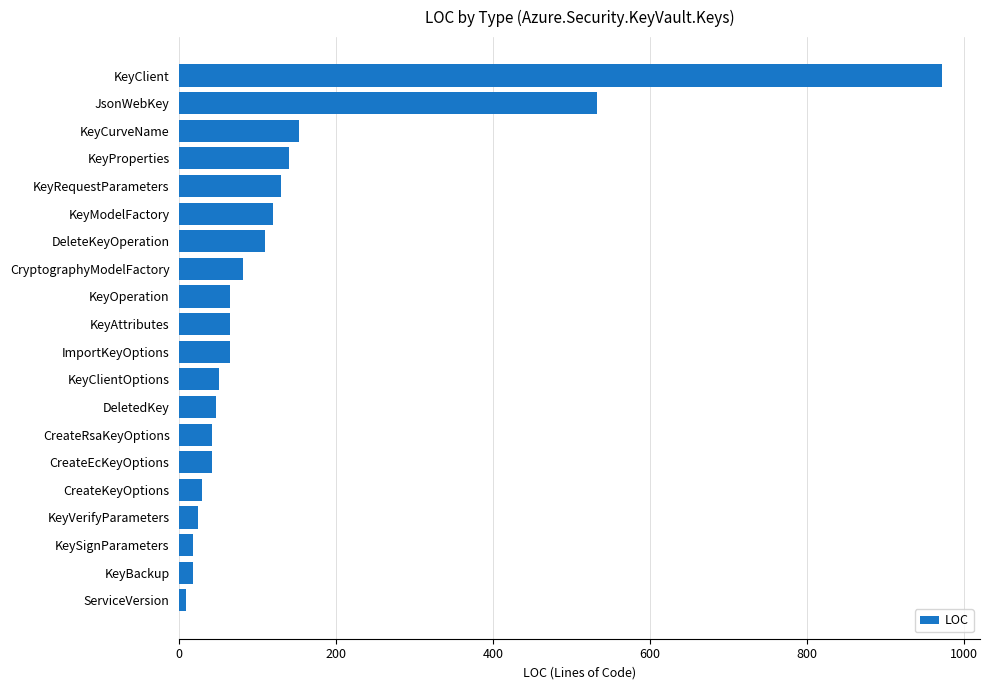

True or false: the data shows 24 at KeyVerifyParameters.

True